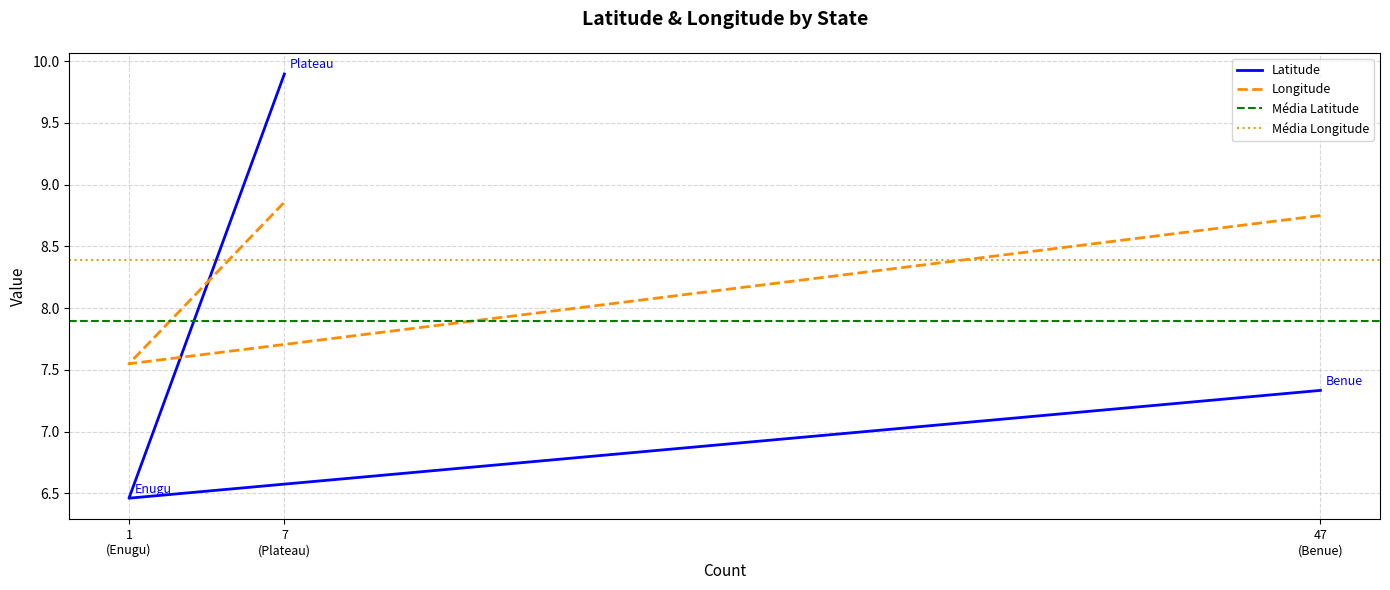

What is the difference between the highest and lowest values at 1 (Enugu)?

1.1